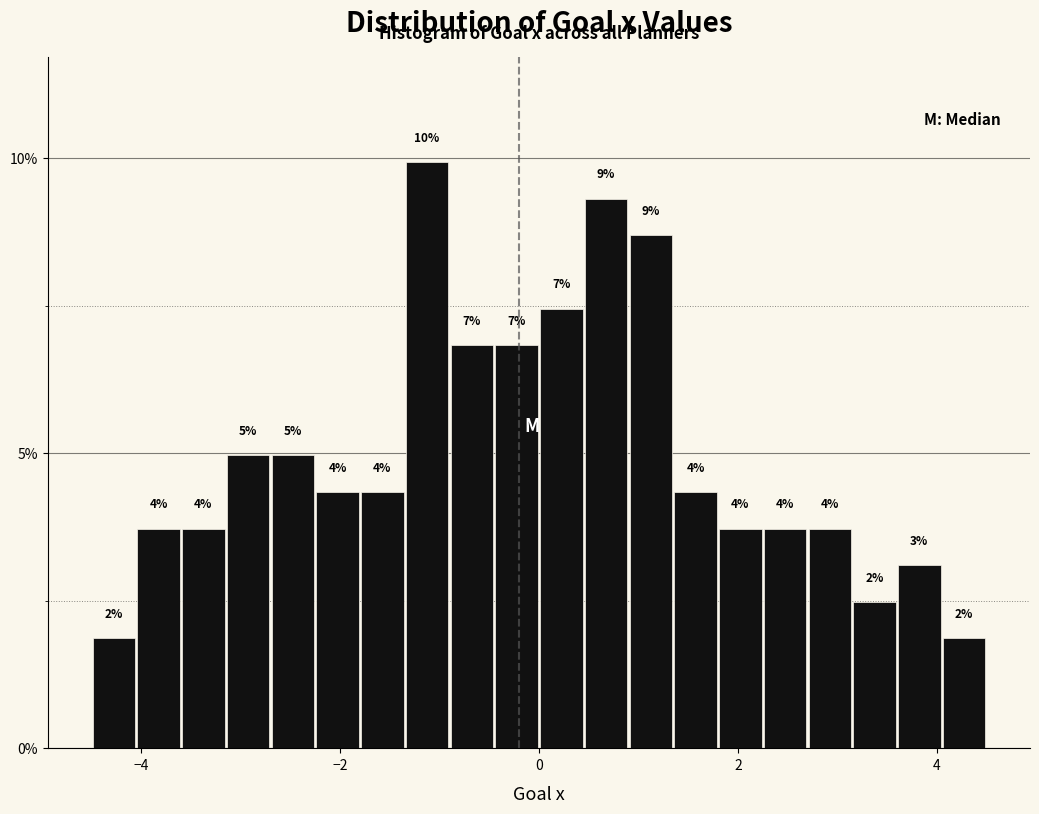

Read against the x-axis, roughly where is the centre of the tallest bar?

-1.2